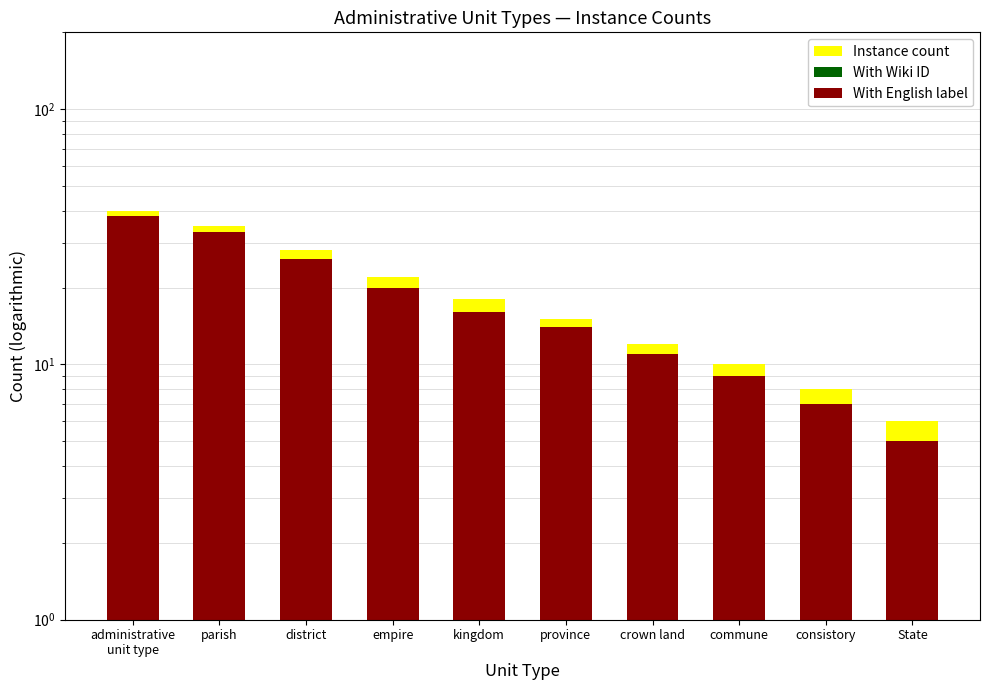

How many bars are there in total?

30